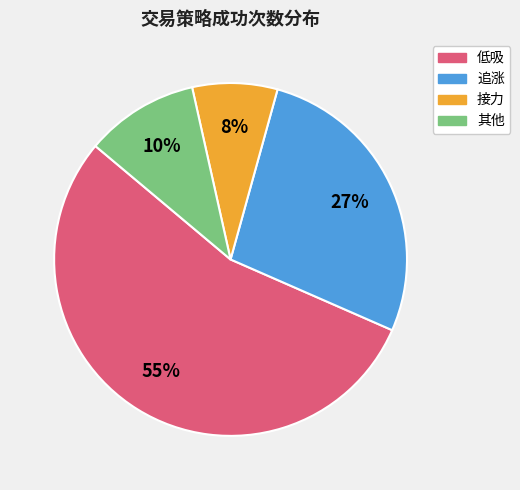

How many segments does this pie chart have?

4